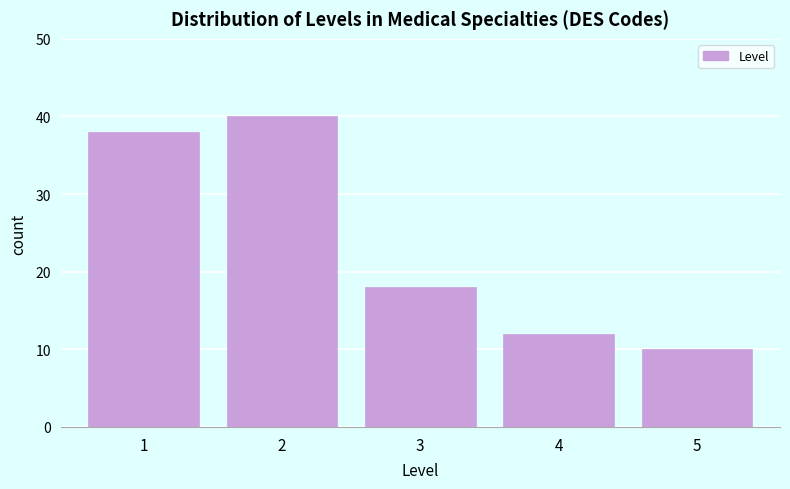

Reading left to right, extract all data points from this chart.

1=38	2=40	3=18	4=12	5=10